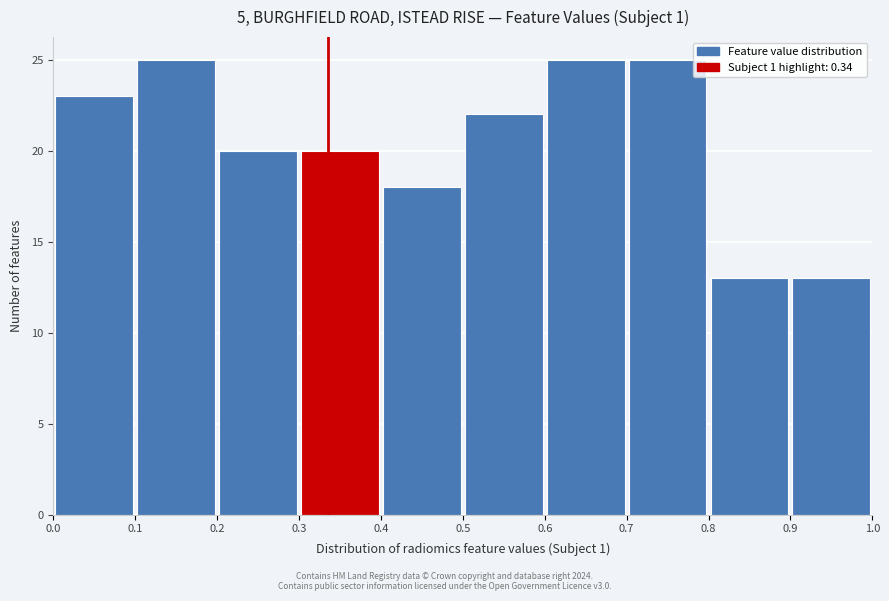

What is the height of the bar covering 0.4 to 0.5 on the x-axis? The values are not printed on the chart, so give them approximately, as read against the axis.

18